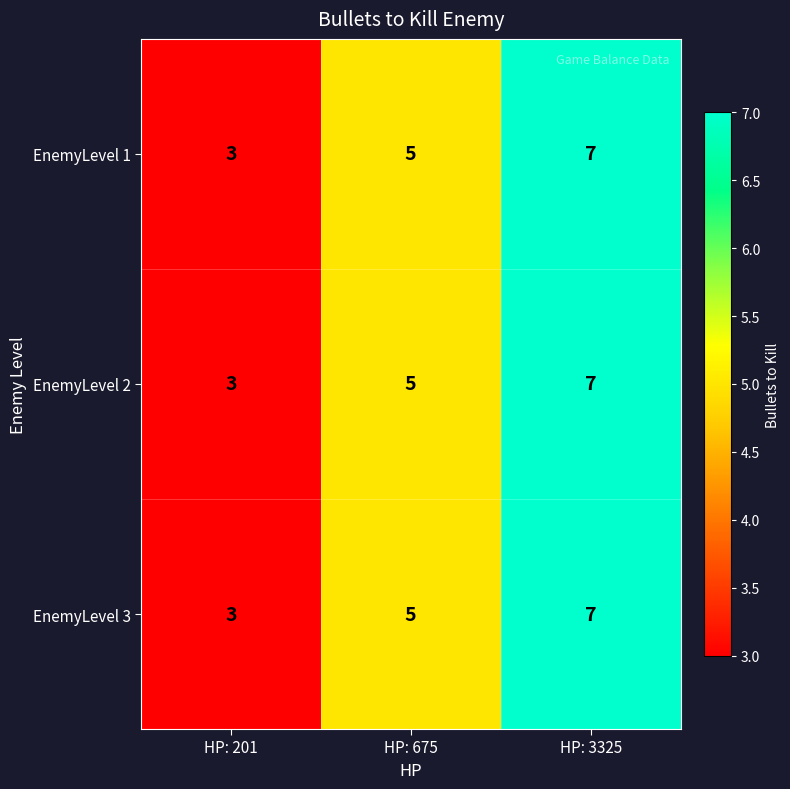

Reading left to right, transcribe all the data shown in this chart.

EnemyLevel 1: 3	5	7
EnemyLevel 2: 3	5	7
EnemyLevel 3: 3	5	7